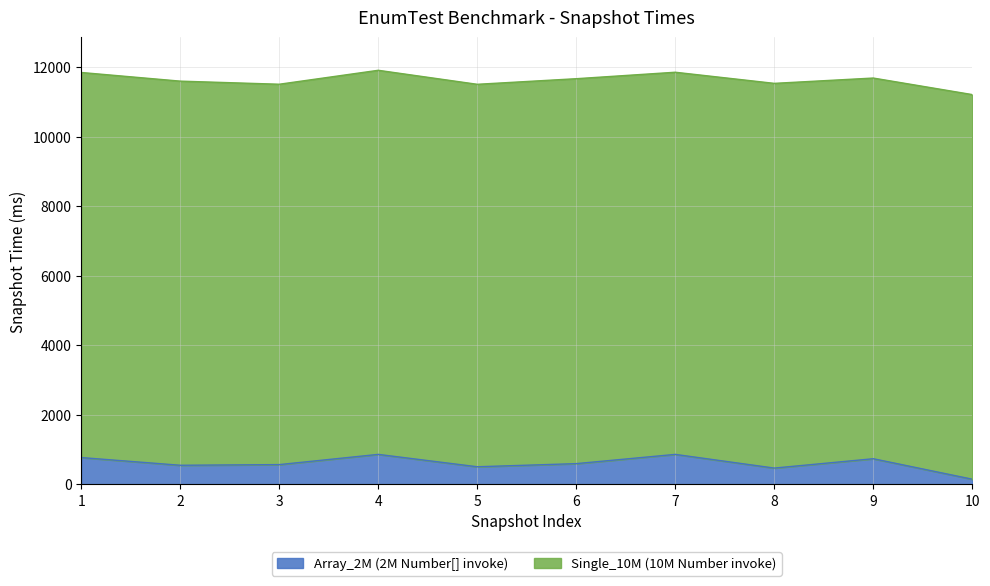

Does the chart display data point markers on the line(s)?

No